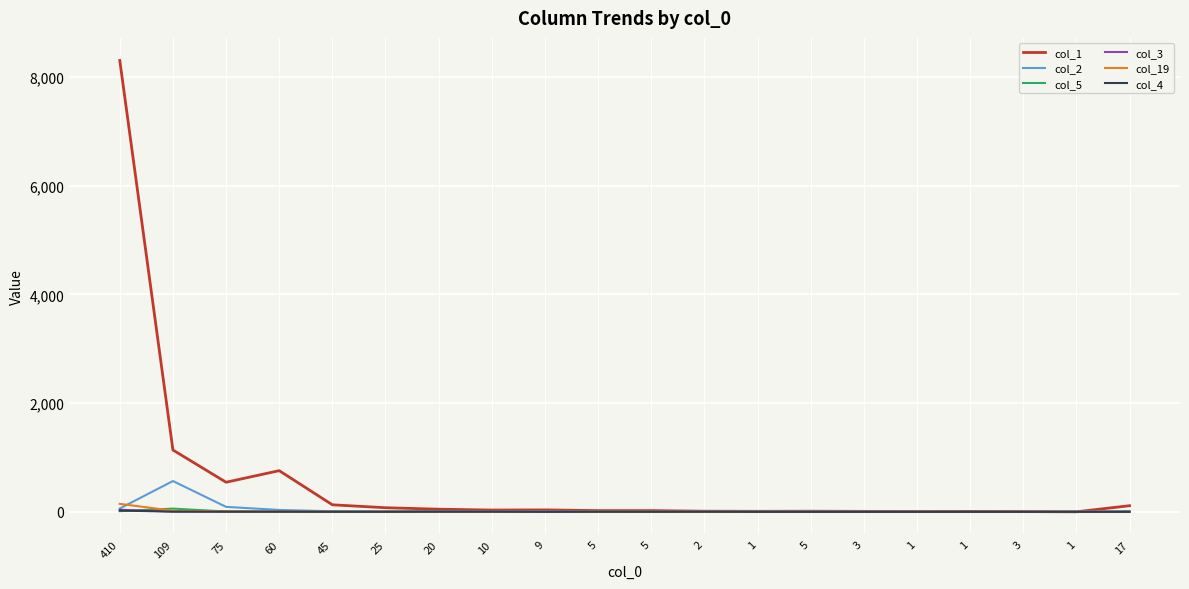

How many lines are shown in the chart?

6